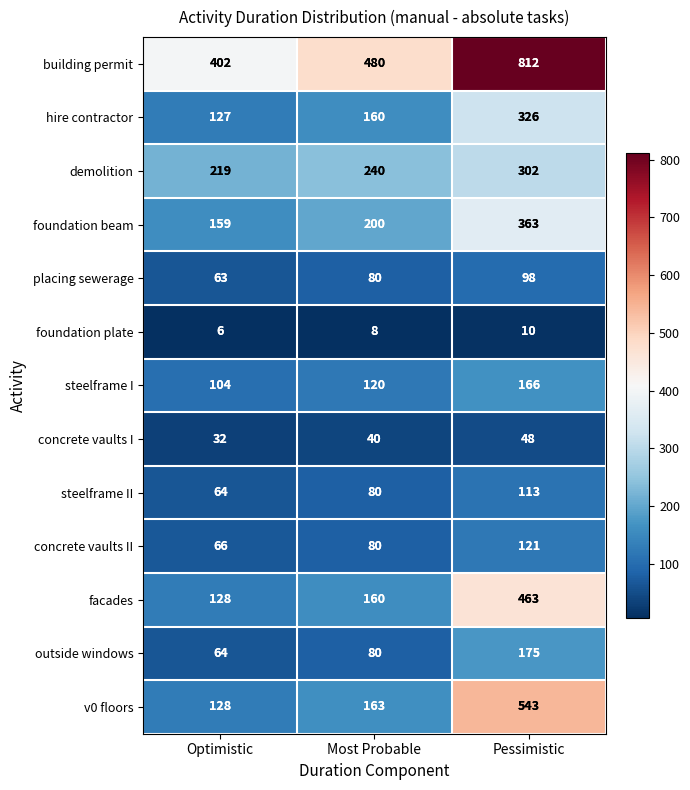

What is the smallest value displayed?

6